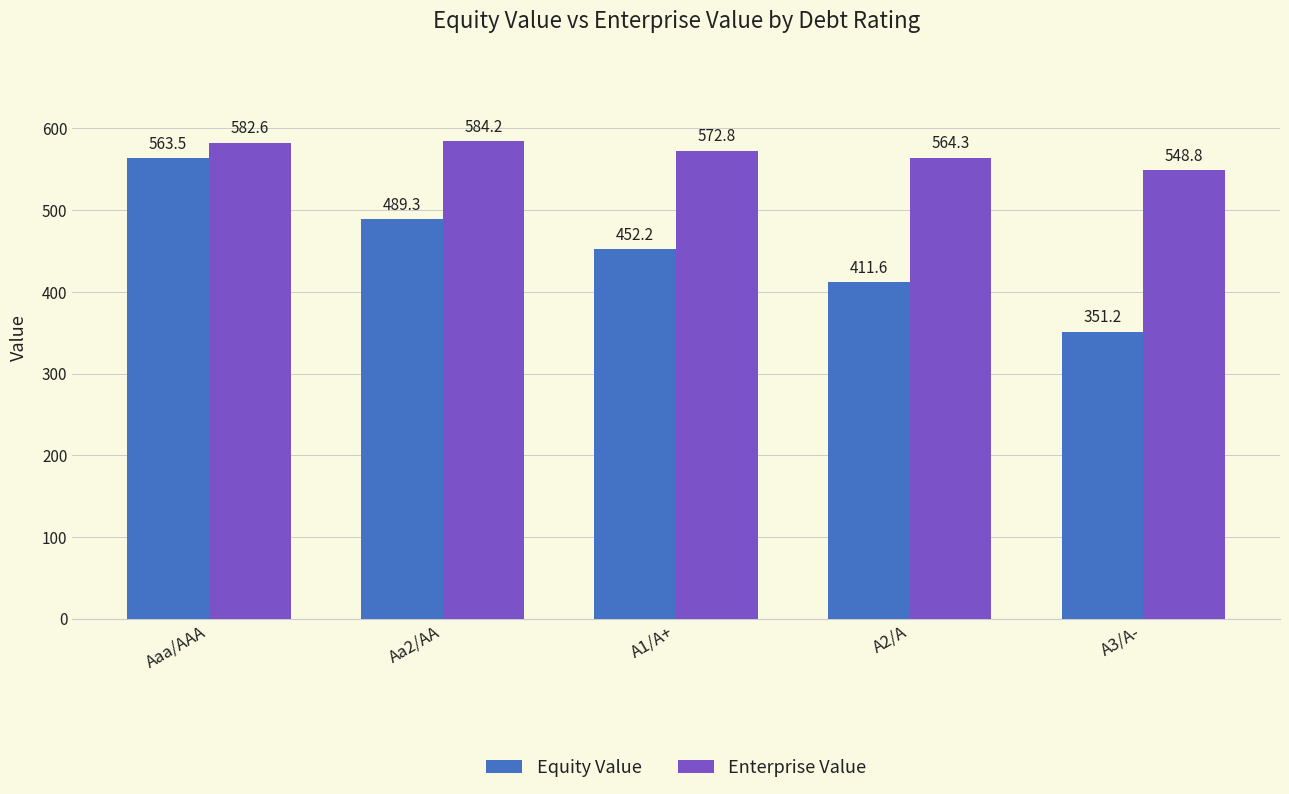

What value does the Enterprise Value series have at Aaa/AAA?

582.6